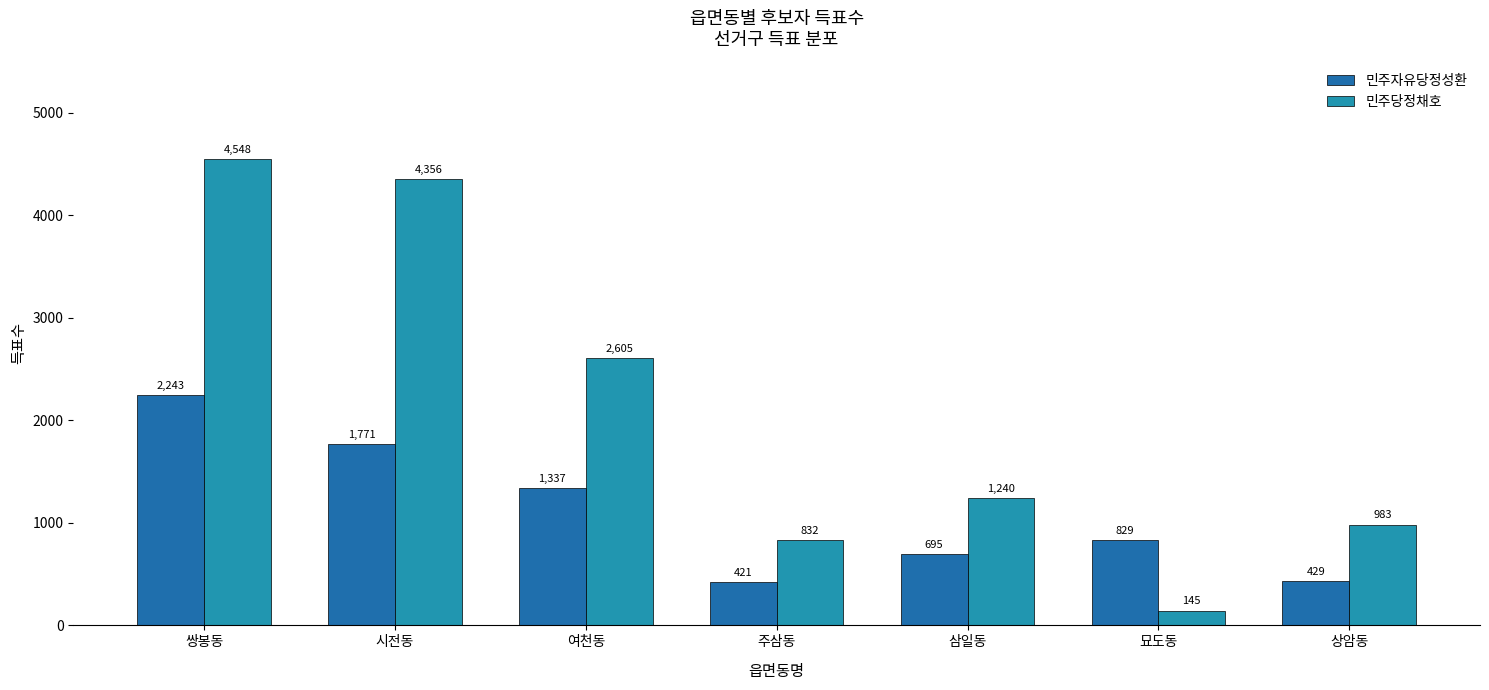

Reading left to right, extract all data points from this chart.

민주자유당정성환: 쌍봉동=2243	시전동=1771	여천동=1337	주삼동=421	삼일동=695	묘도동=829	상암동=429
민주당정채호: 쌍봉동=4548	시전동=4356	여천동=2605	주삼동=832	삼일동=1240	묘도동=145	상암동=983